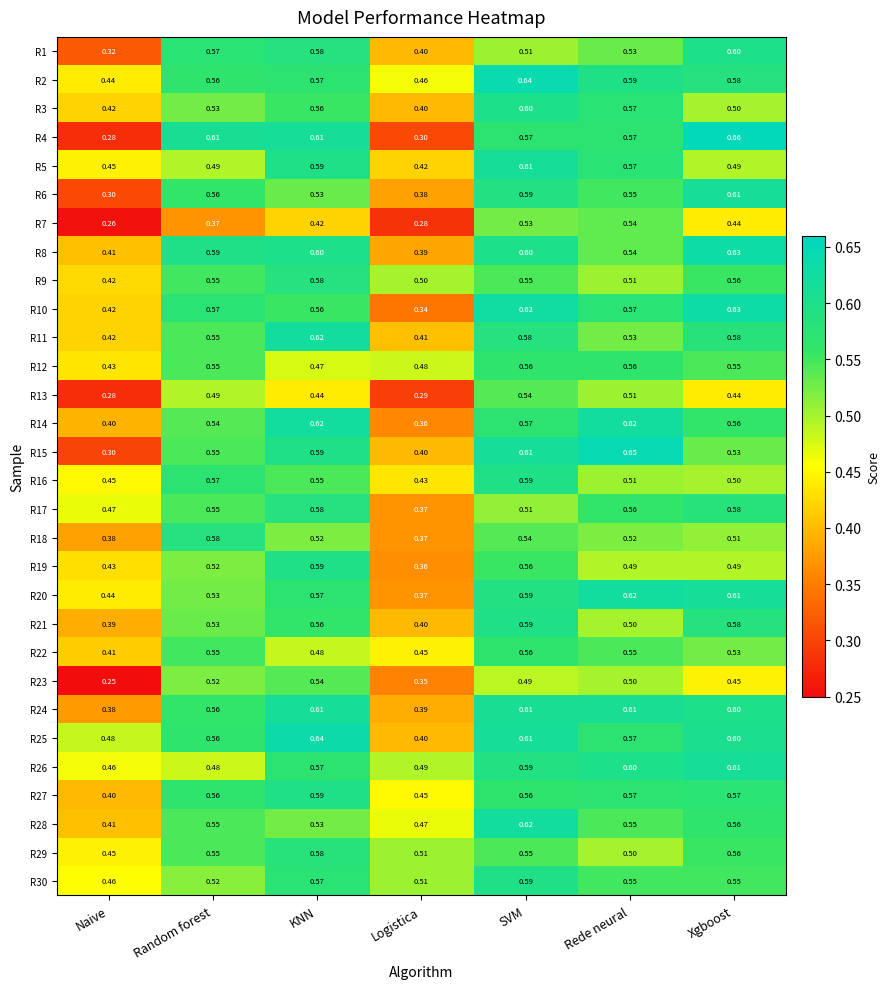

At which category is the sum across all series the highest?

SVM